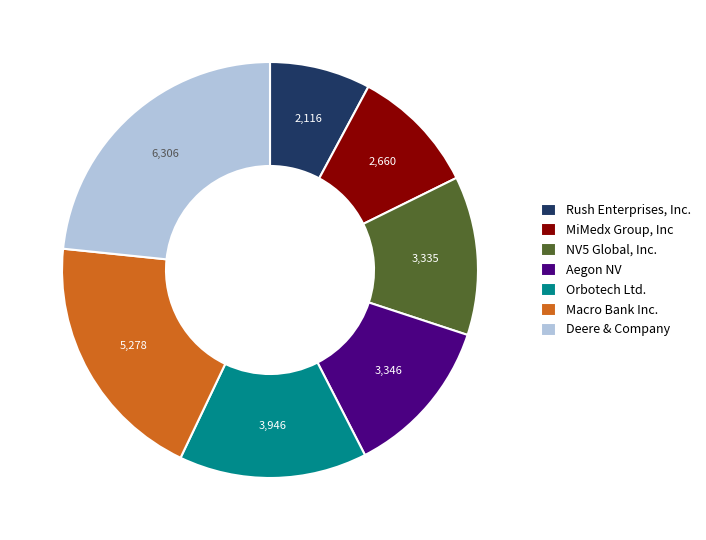

How many slices are in this pie chart?

7